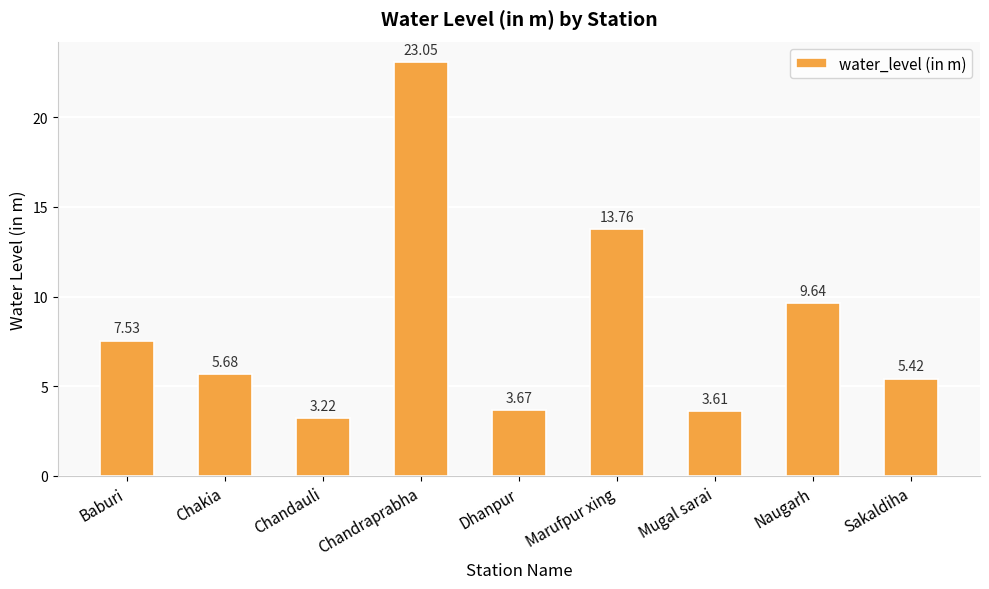

List the labels in order of value, largest first.

Chandraprabha, Marufpur xing, Naugarh, Baburi, Chakia, Sakaldiha, Dhanpur, Mugal sarai, Chandauli